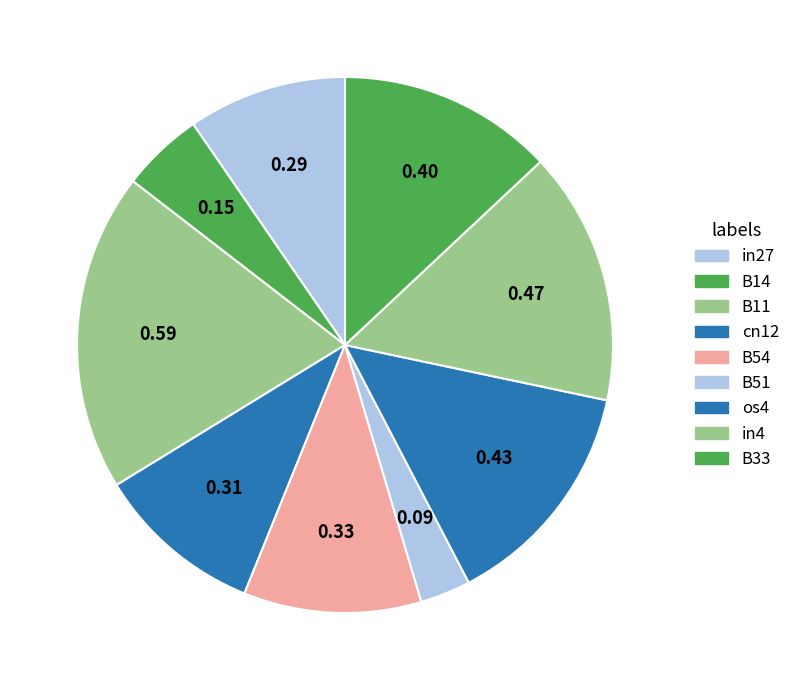

How many segments does this pie chart have?

9